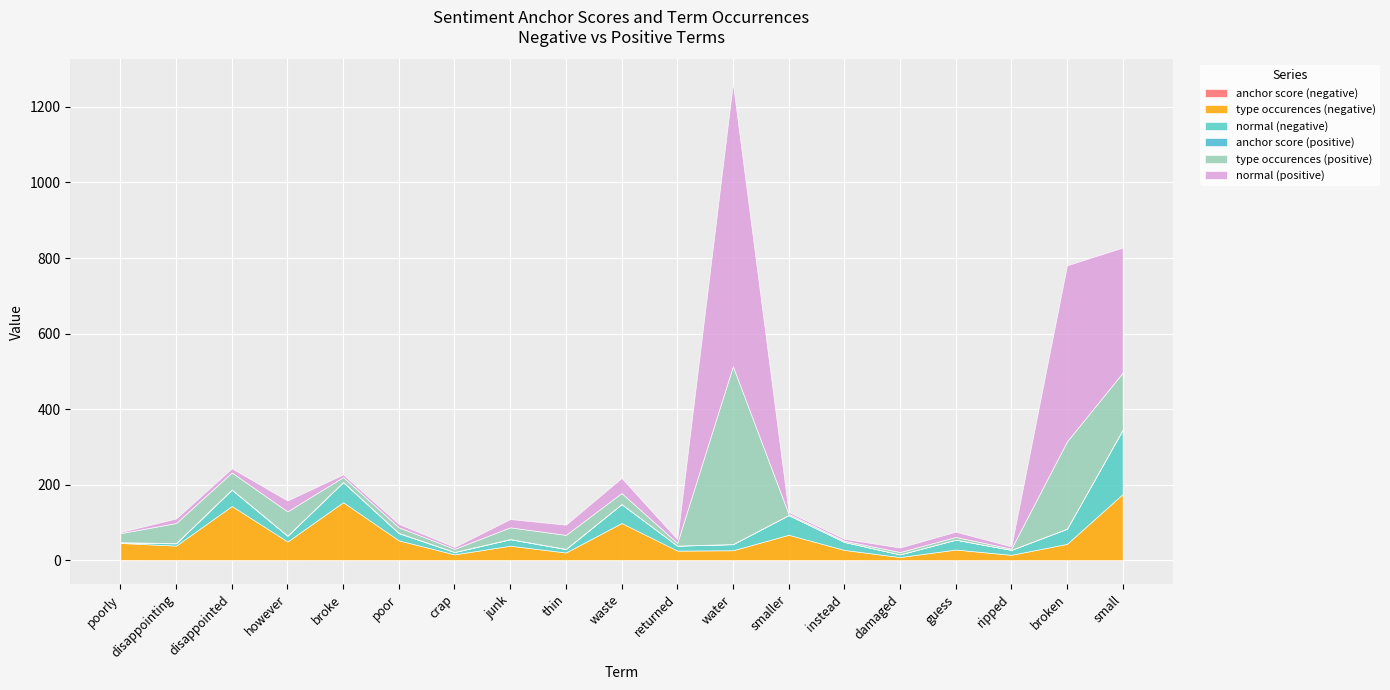

Between water and instead, which series saw the biggest shift?

normal (positive)